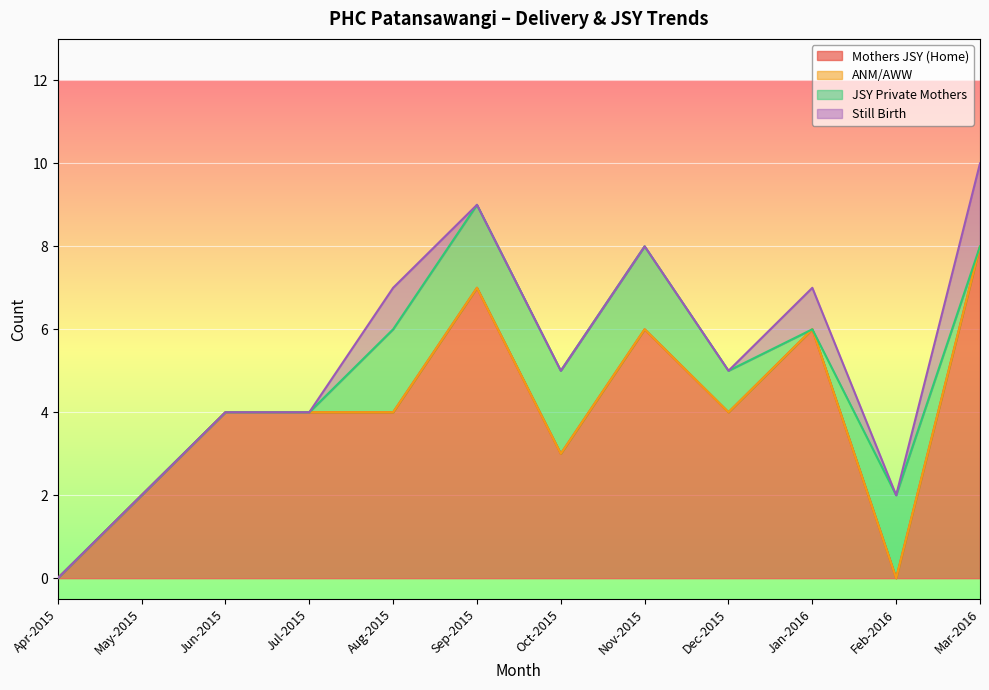

What is the label of the 4th point from the left?

Jul-2015